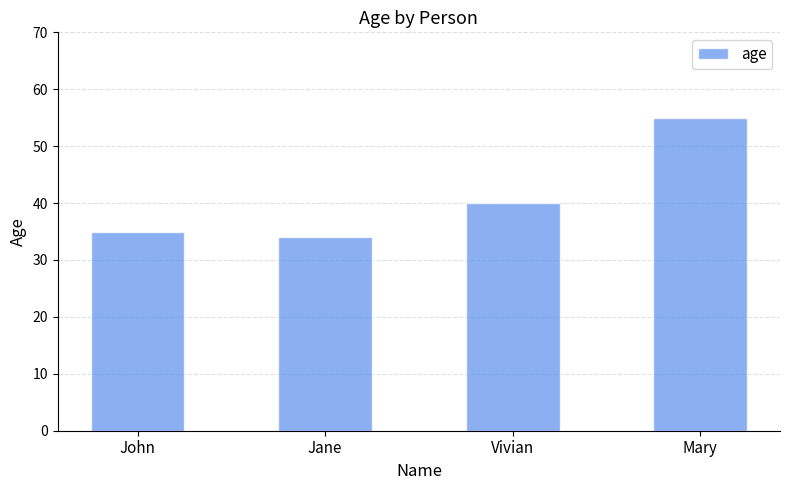

Is it true that the value at John is 35?

True